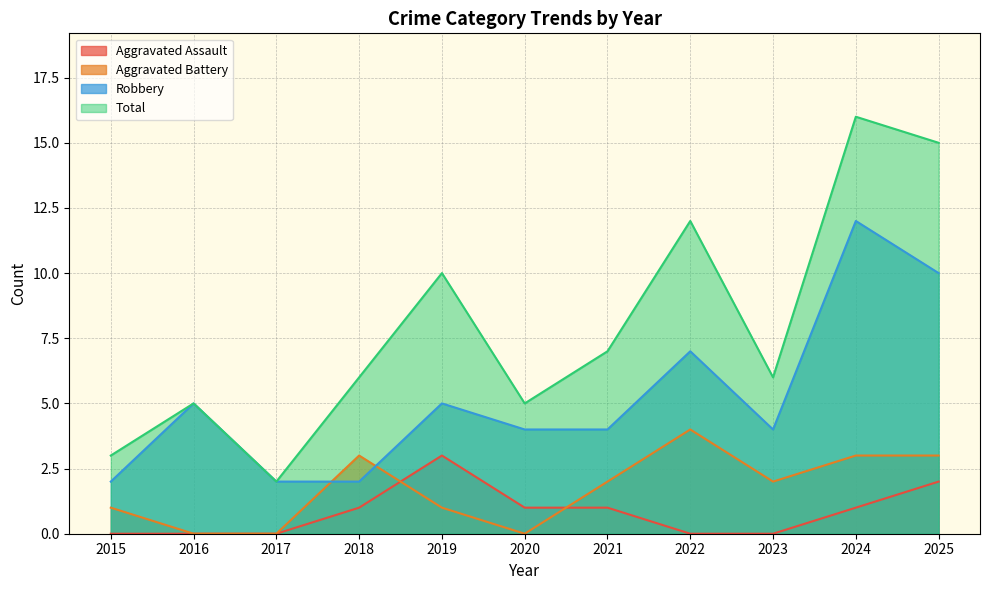

Is the value of Aggravated Battery at 2025 greater than the value of Robbery at 2023?

No